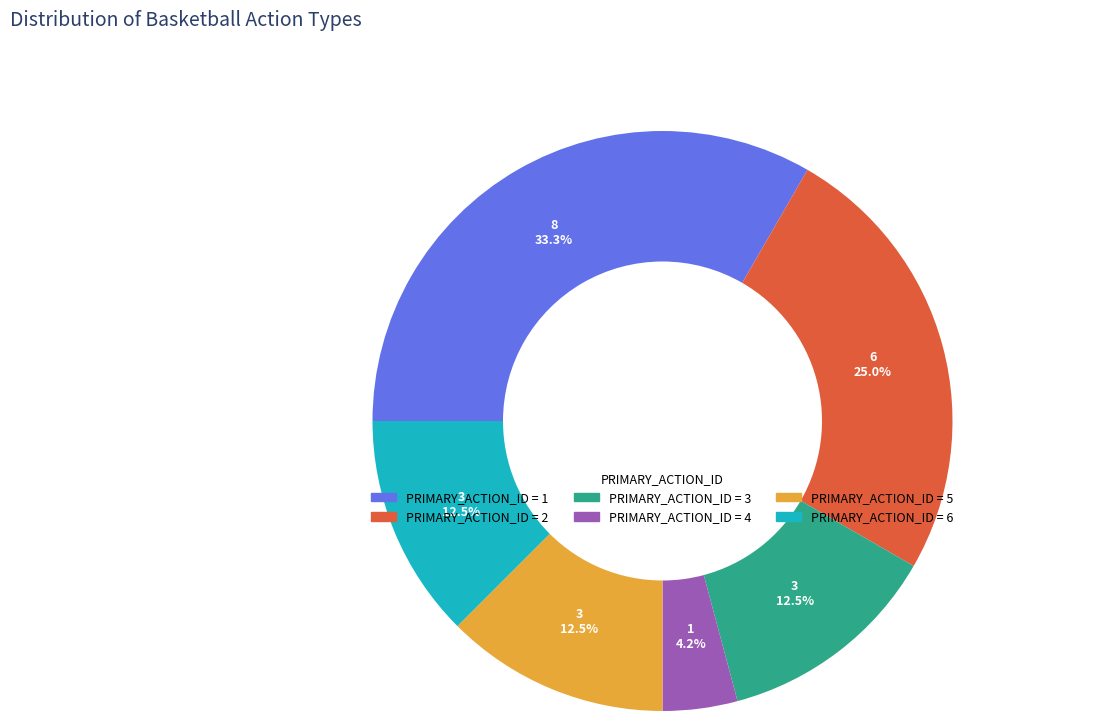

Is there any slice that represents more than half of the pie?

No